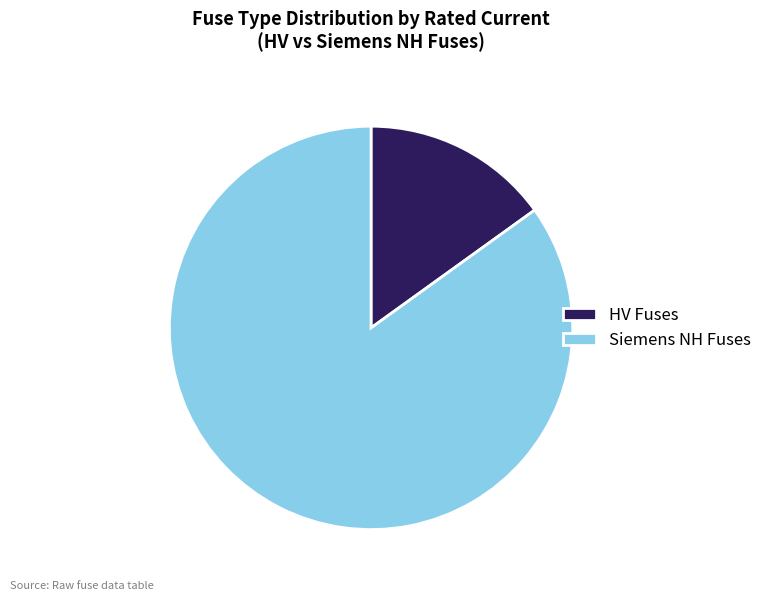

Which has a higher value, Siemens NH Fuses or HV Fuses?

Siemens NH Fuses